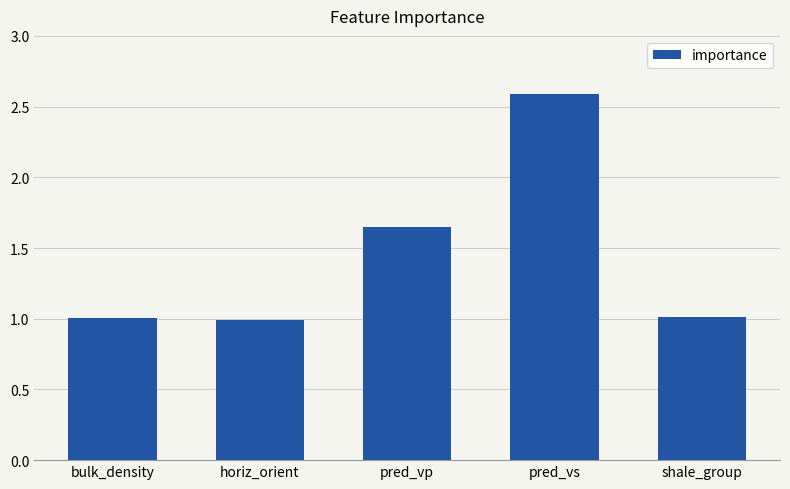

What is the ratio of the value at bulk_density to the value at pred_vs?

0.4